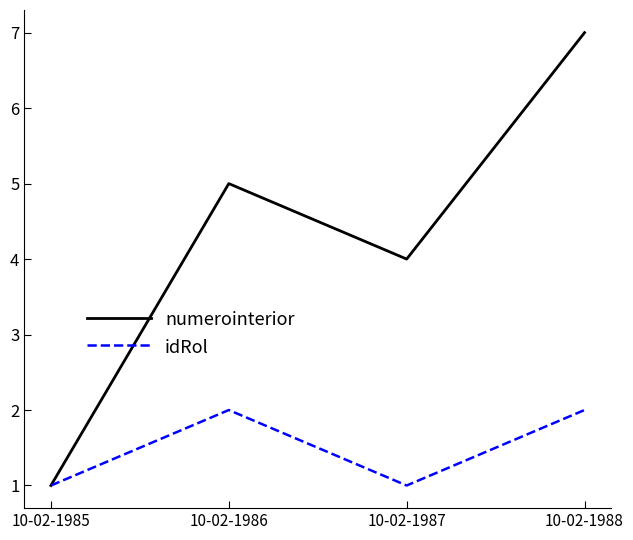

List the series in order of their peak value, lowest first.

idRol, numerointerior